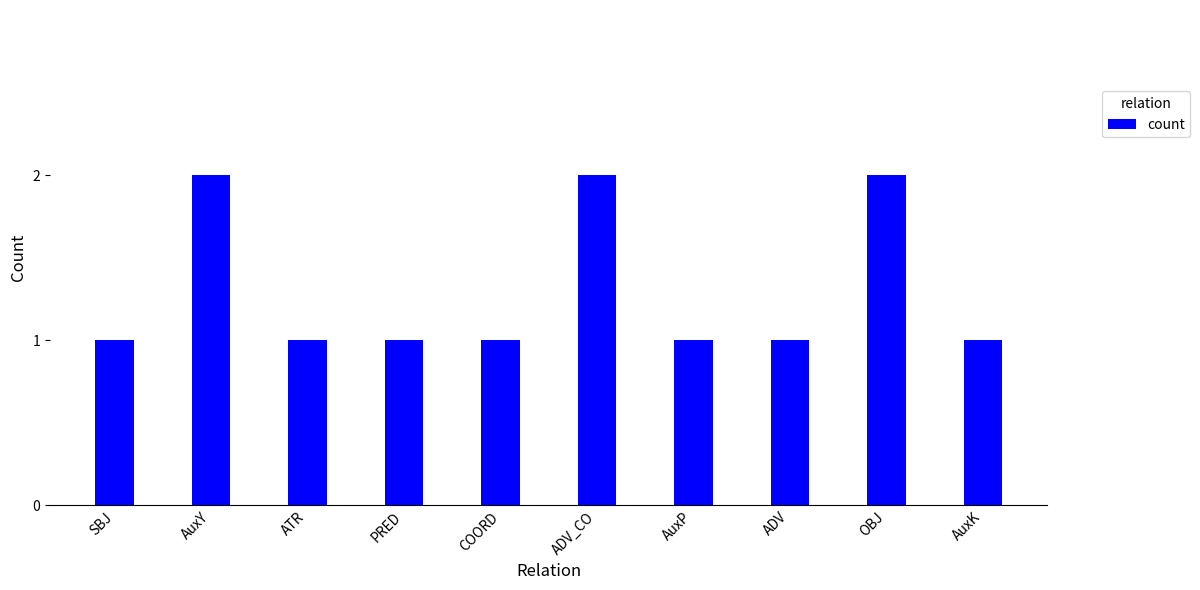

Count the number of data series in this chart.

1